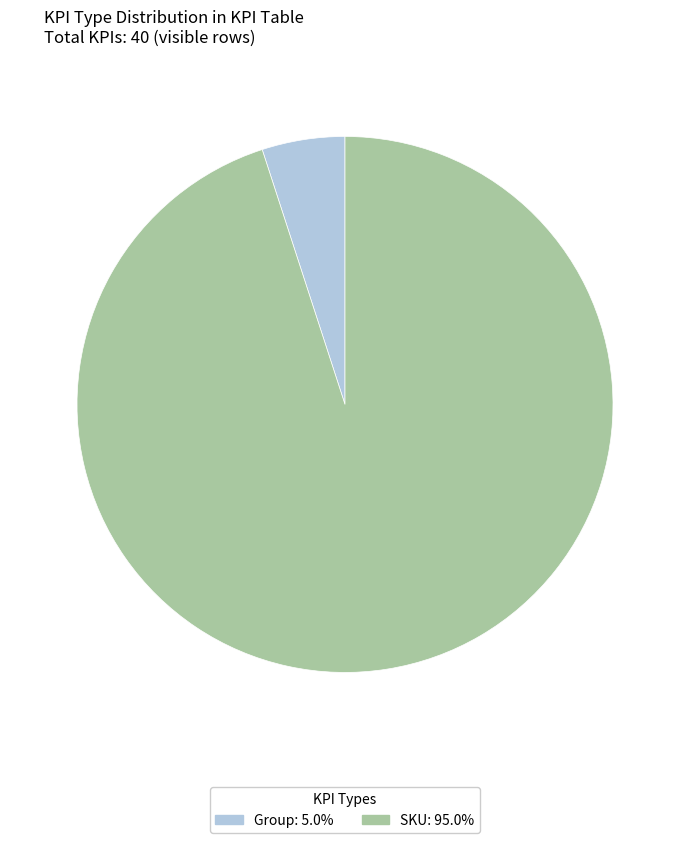

Do SKU: 95.0% and Group: 5.0% together represent more than half of the pie?

Yes